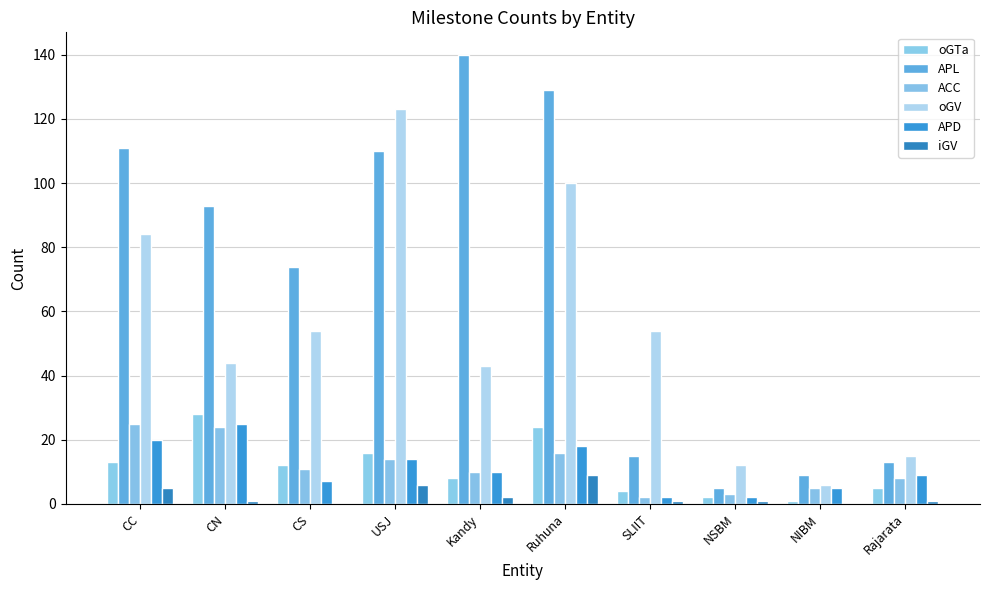

Are the bars grouped side by side (vs. stacked)?

Yes